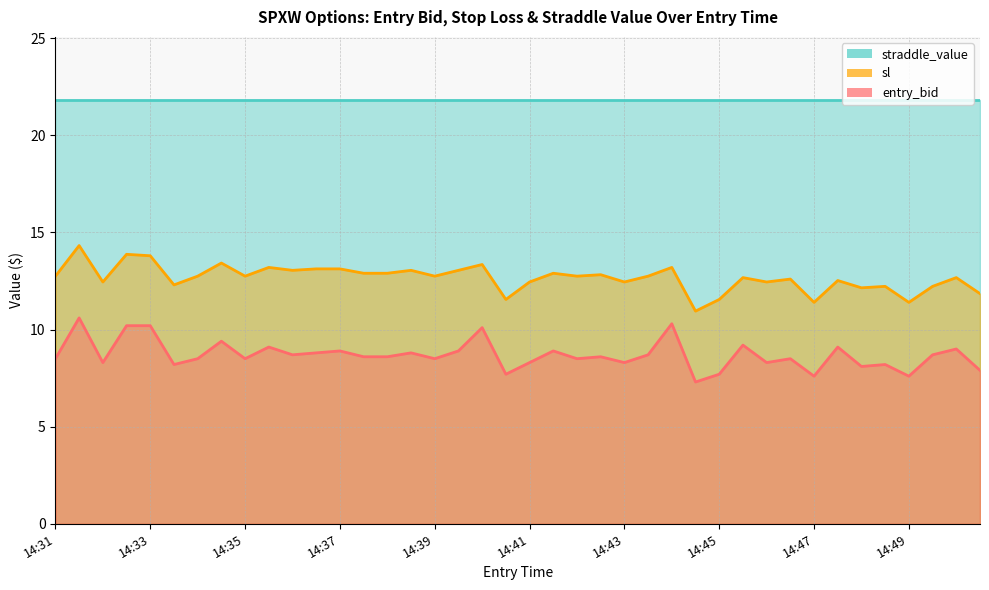

Where is entry_bid nearest to the value 8?

14:48